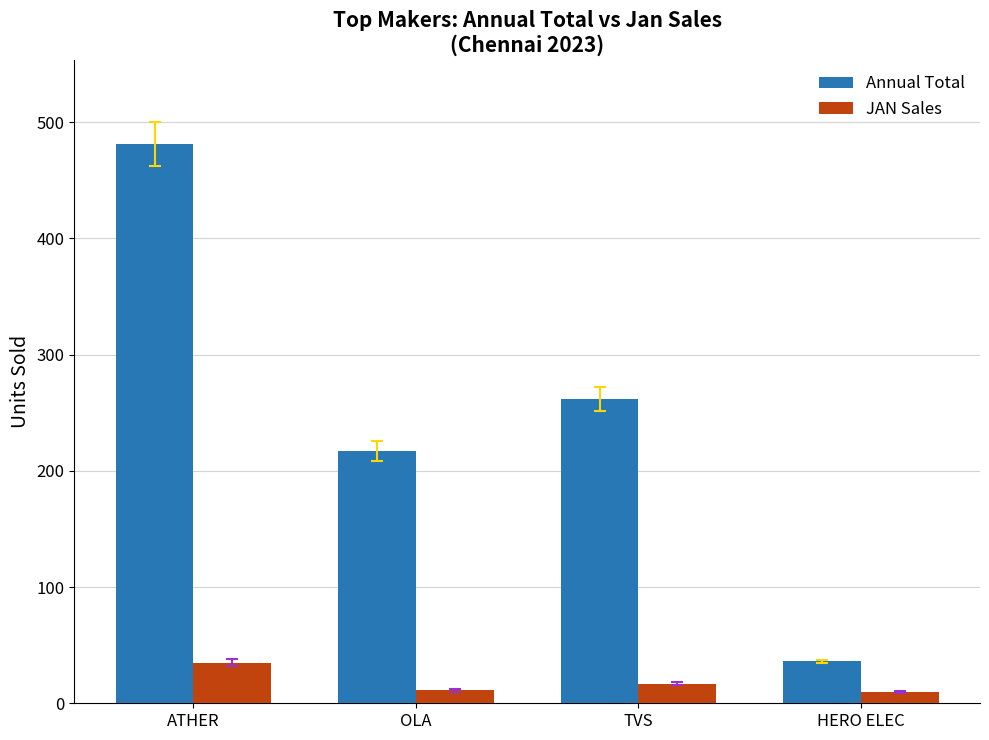

Rank the series at TVS from lowest to highest value.

JAN Sales, Annual Total